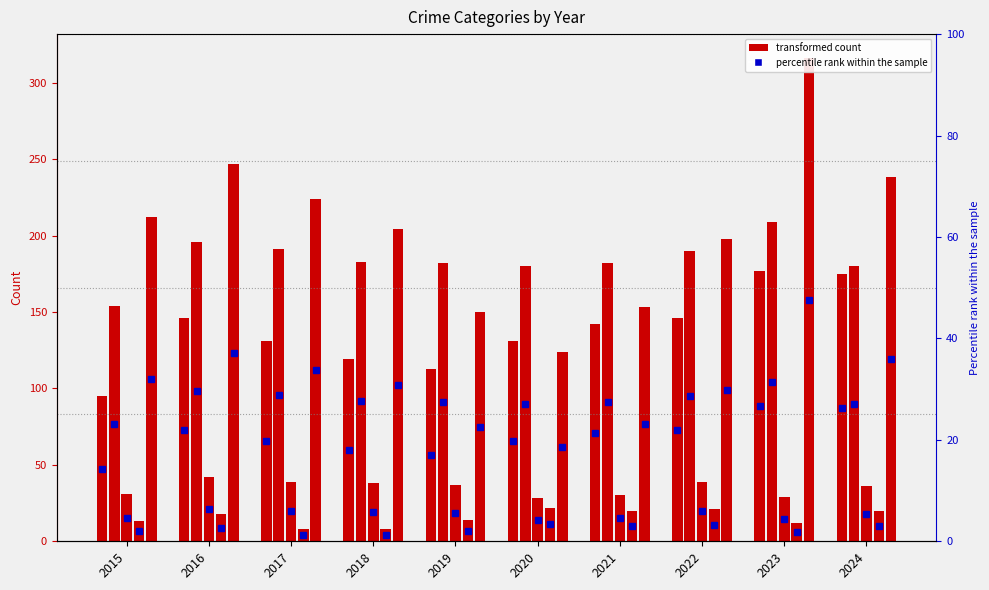

Between 2023 and 2022, which is larger?

2023